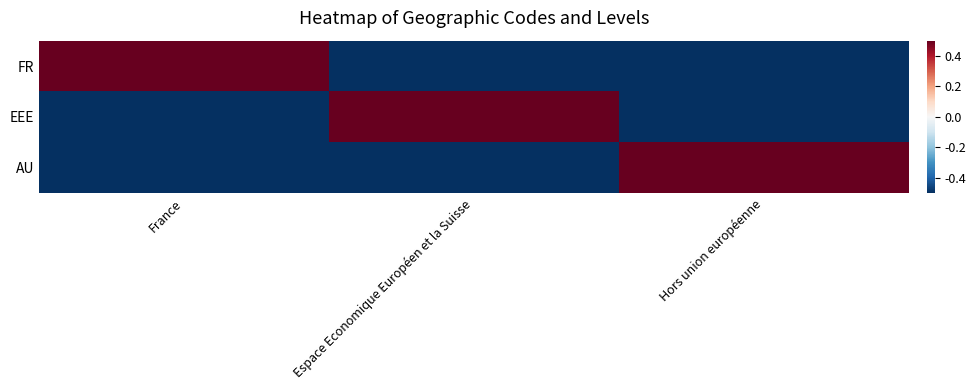

What is the difference between the highest and lowest values at Espace Economique Européen et la Suisse?

1.0